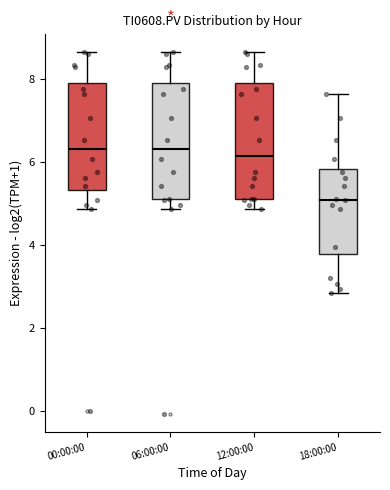

Where is the upper edge of the box for 06:00:00 on the y-axis? The values are not printed on the chart, so give them approximately, as read against the axis.

7.8